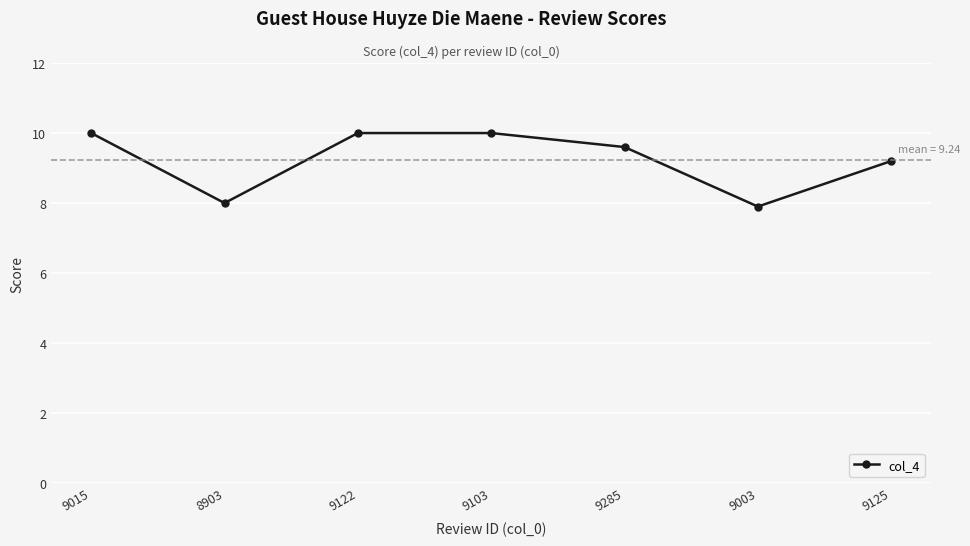

Which label corresponds to the smallest value in the chart?

9003